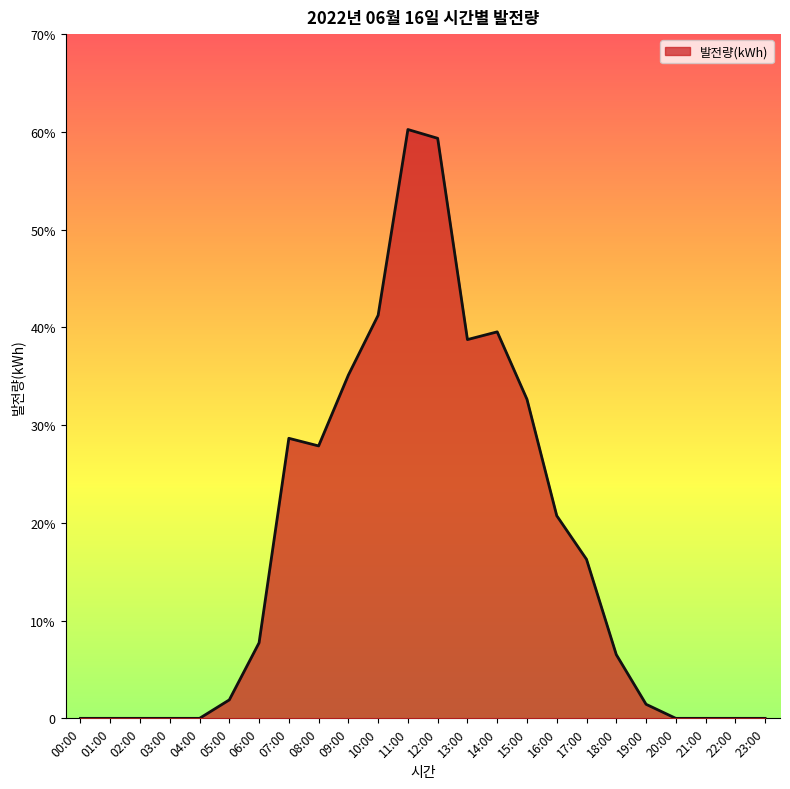

Which label corresponds to the smallest value in the chart?

00:00